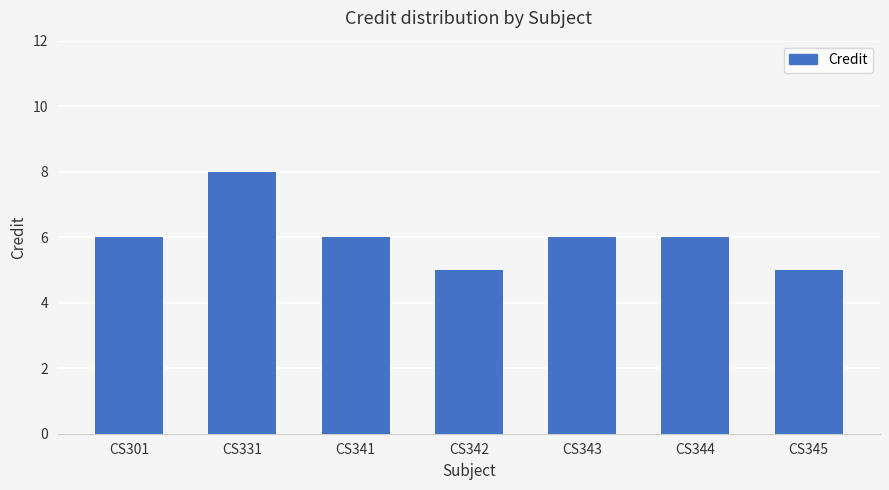

What is the difference between the values at CS342 and CS343?

1